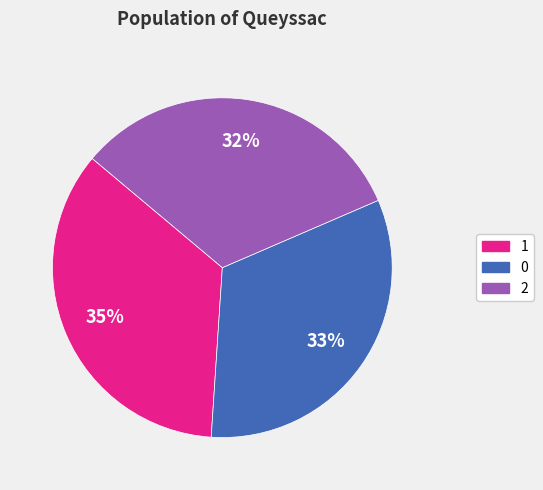

Is there a majority slice in this chart?

No